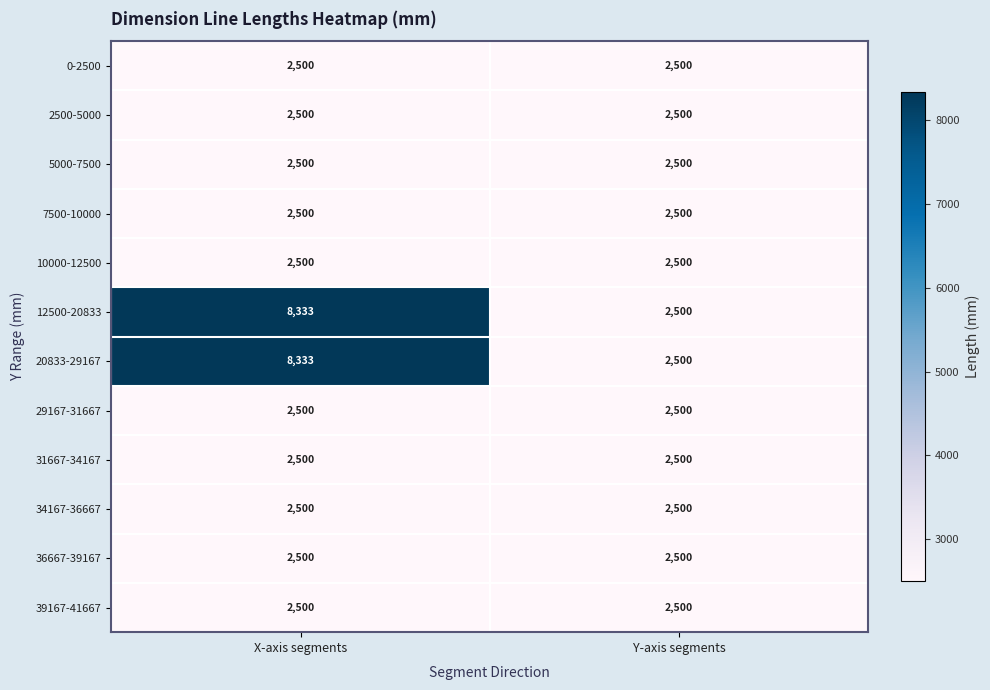

List the labels in order of 12500-20833 value, largest first.

X-axis segments, Y-axis segments